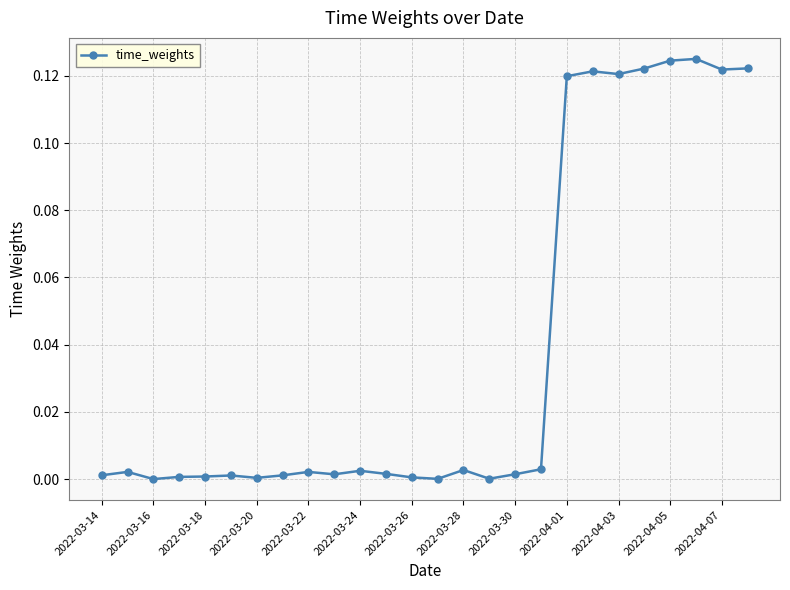

True or false: there are more than 0 points higher than both neighbors.

True